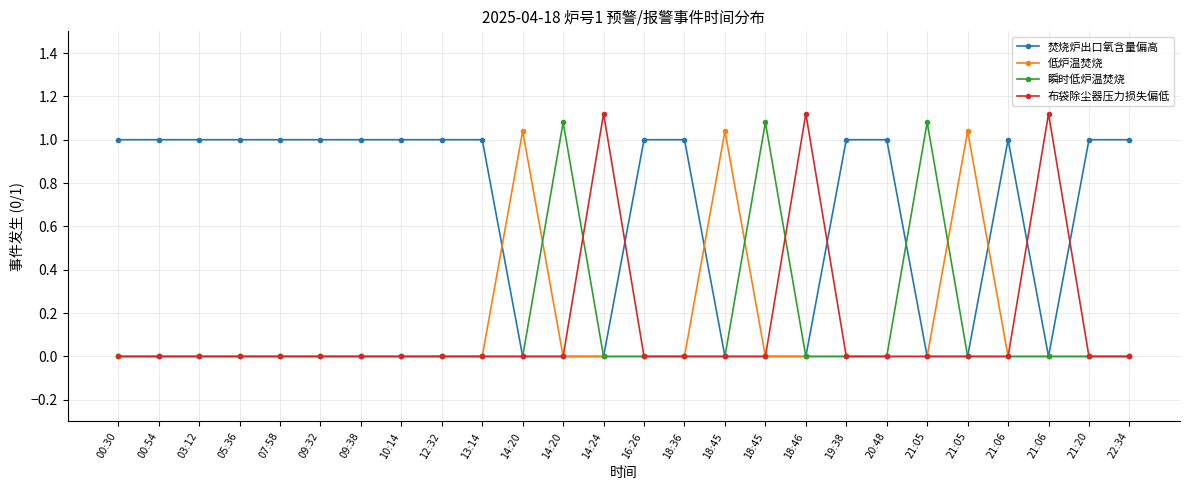

Reading left to right, what are all the values shown in this chart?

焚烧炉出口氧含量偏高: 1.0	1.0	1.0	1.0	1.0	1.0	1.0	1.0	1.0	1.0	0.0	0.0	0.0	1.0	1.0	0.0	0.0	0.0	1.0	1.0	0.0	0.0	1.0	0.0	1.0	1.0
低炉温焚烧: 0.0	0.0	0.0	0.0	0.0	0.0	0.0	0.0	0.0	0.0	1.0	0.0	0.0	0.0	0.0	1.0	0.0	0.0	0.0	0.0	0.0	1.0	0.0	0.0	0.0	0.0
瞬时低炉温焚烧: 0.0	0.0	0.0	0.0	0.0	0.0	0.0	0.0	0.0	0.0	0.0	1.1	0.0	0.0	0.0	0.0	1.1	0.0	0.0	0.0	1.1	0.0	0.0	0.0	0.0	0.0
布袋除尘器压力损失偏低: 0.0	0.0	0.0	0.0	0.0	0.0	0.0	0.0	0.0	0.0	0.0	0.0	1.1	0.0	0.0	0.0	0.0	1.1	0.0	0.0	0.0	0.0	0.0	1.1	0.0	0.0